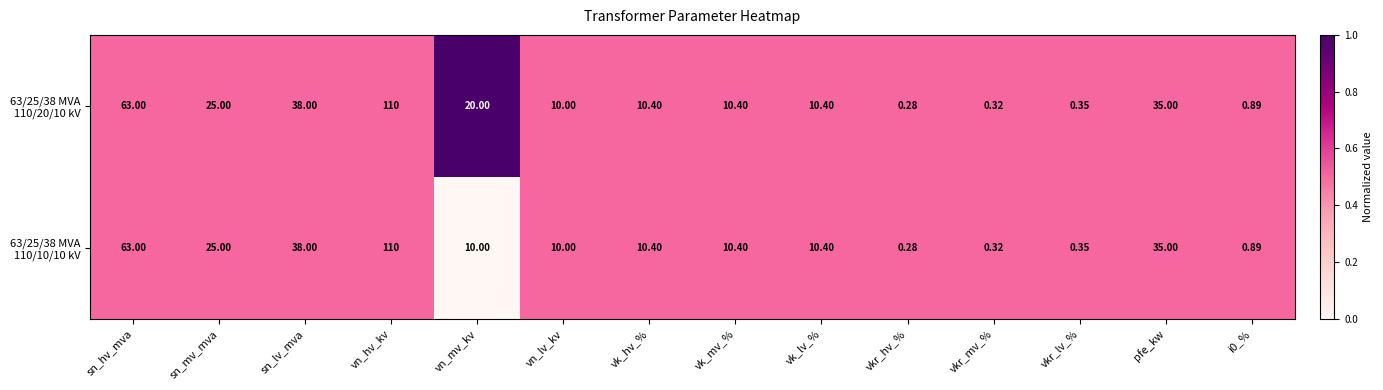

At which category does the chart reach its minimum across all series?

vkr_hv_%